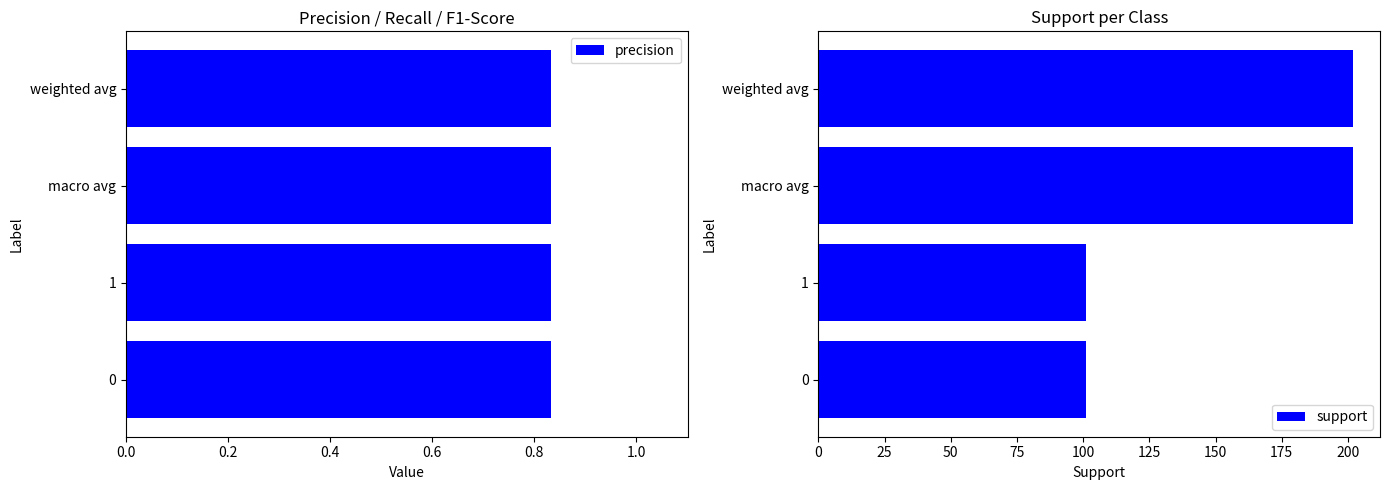

Are the bars horizontal?

Yes